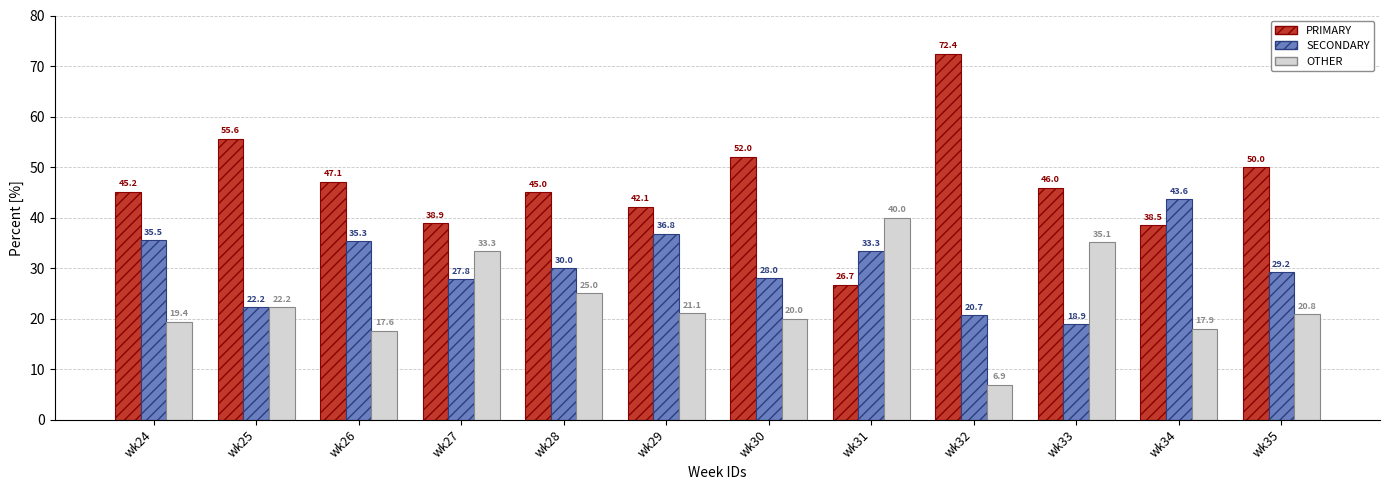

Is the value of SECONDARY at wk28 greater than the value of PRIMARY at wk31?

Yes